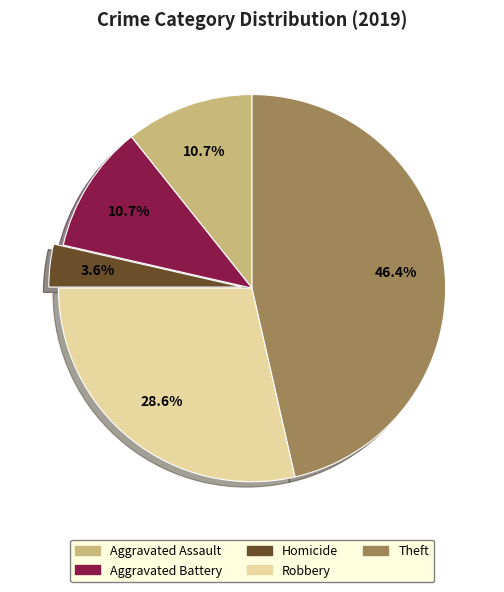

What is the total percentage of Aggravated Assault and Robbery?

39.3%